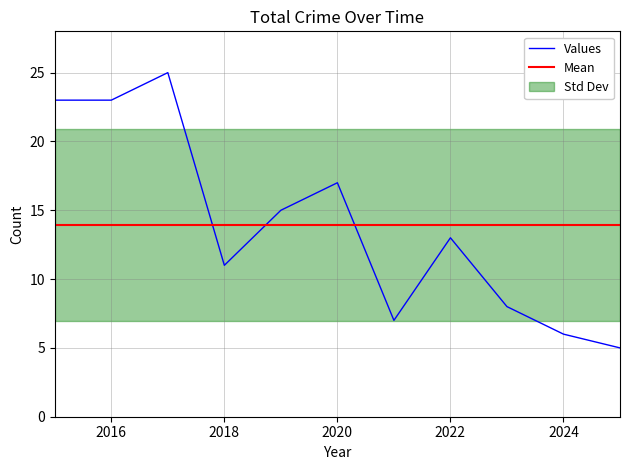

The value of Values at 2018 is 11. True or false?

True